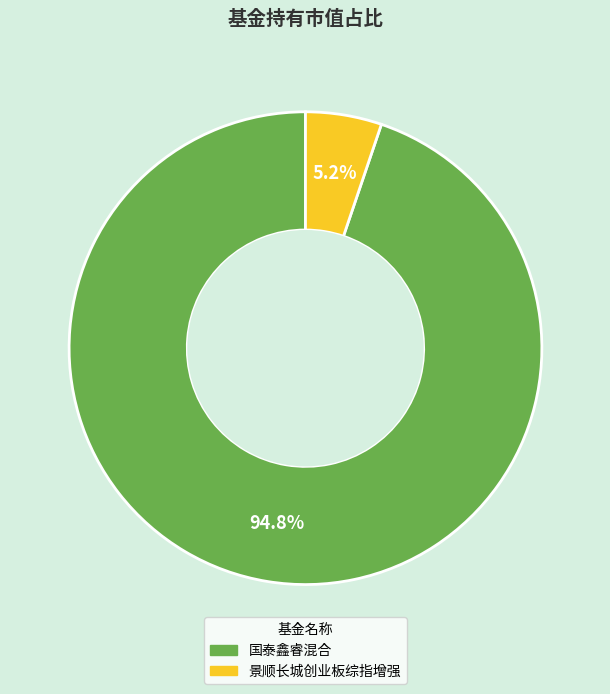

What portion of the pie excludes 景顺长城创业板综指增强?

94.8%